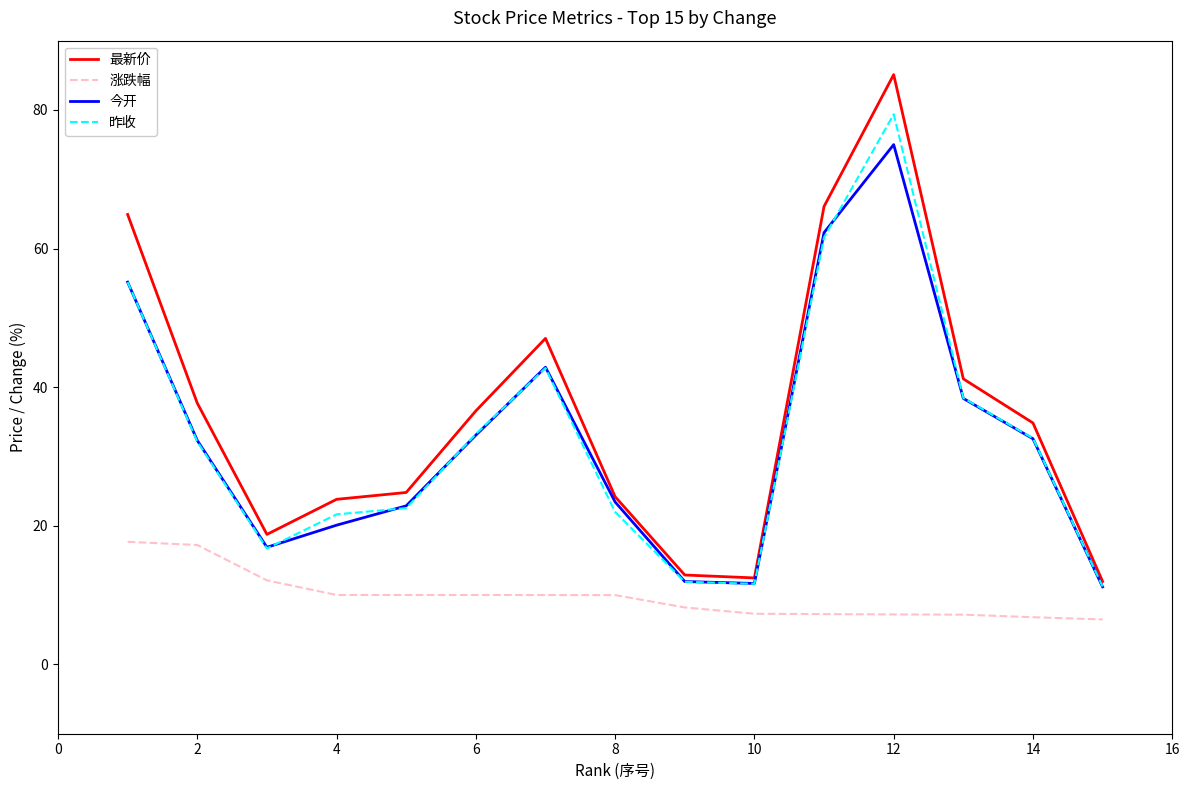

Which series has the largest range (max minus min)?

最新价